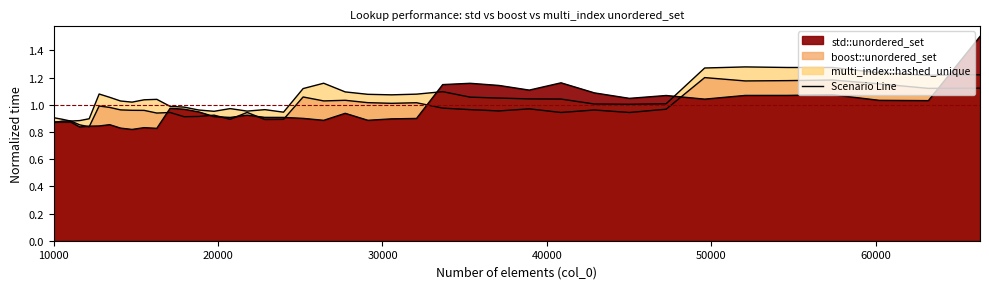

The std::unordered_set series shows 0.7 at 45022. True or false?

False